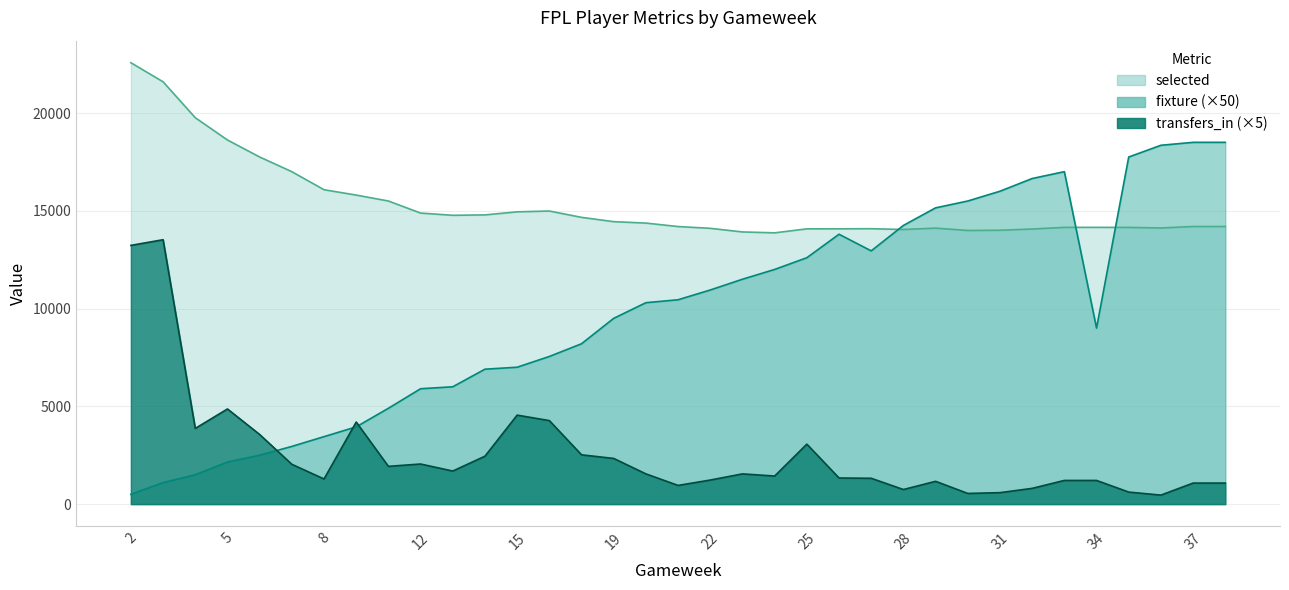

Is it true that selected equals 11858 at 3?

False